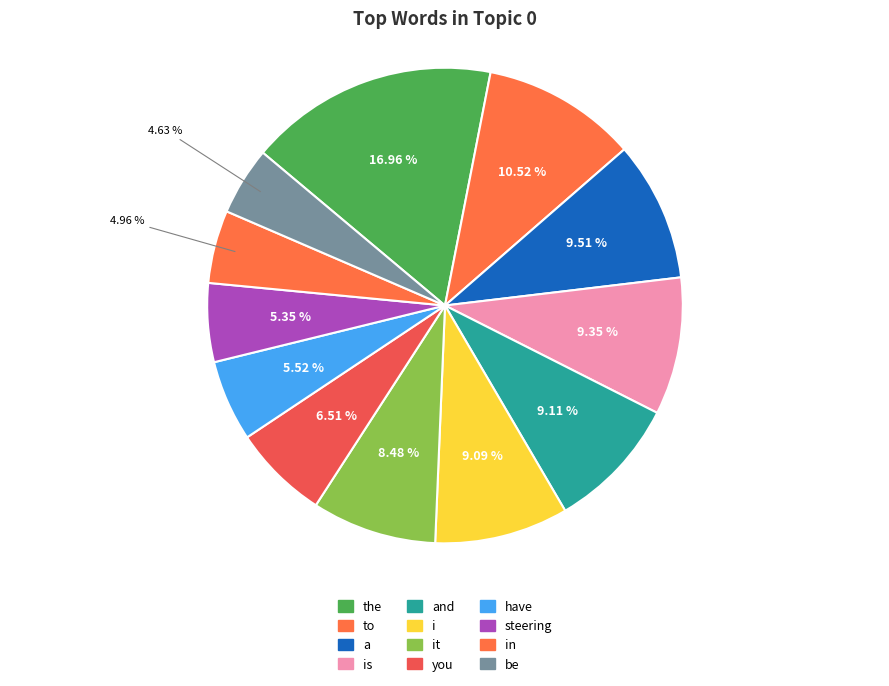

To the nearest percent, what portion does to represent?

11%